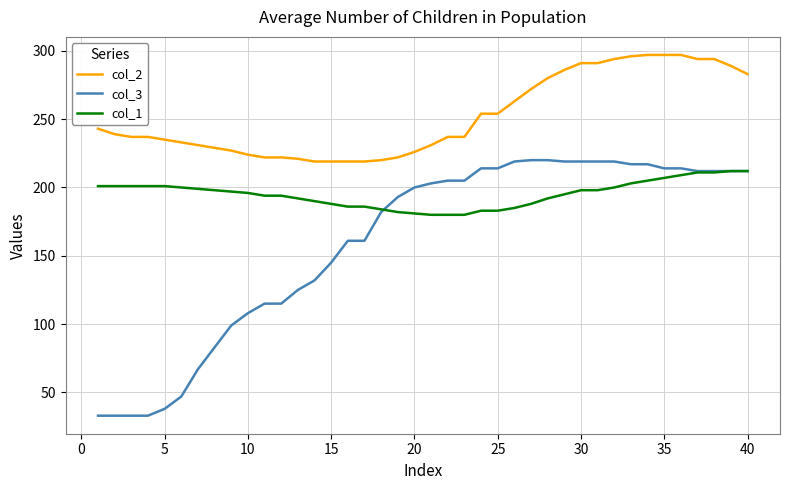

True or false: col_2 and col_1 cross at least once.

False